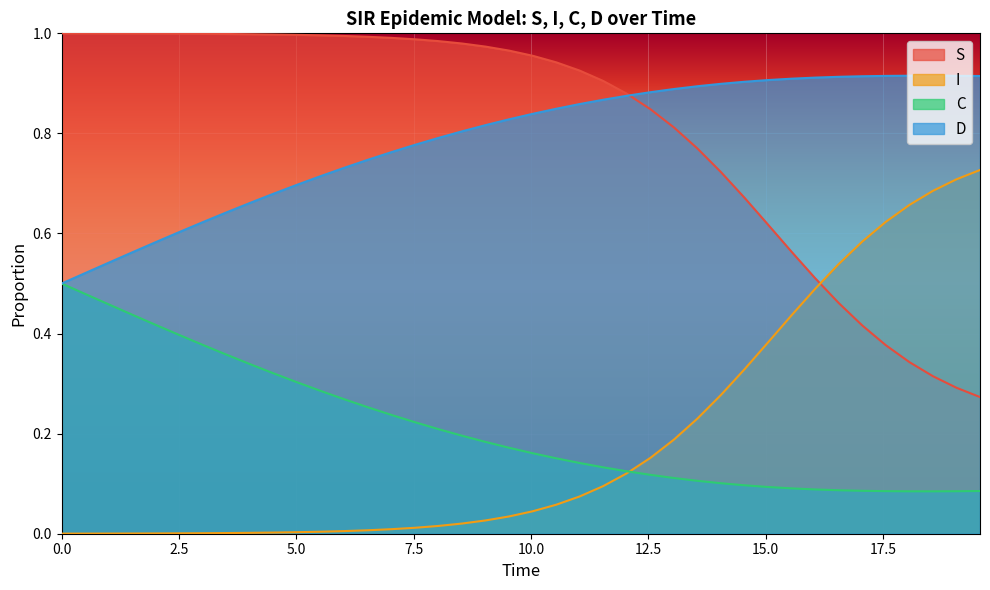

Reading right to left, list all the values displayed in this chart.

S: 0.3	0.3	0.3	0.3	0.4	0.4	0.5	0.5	0.6	0.6	0.7	0.7	0.8	0.8	0.8	0.9	0.9	0.9	0.9	1.0	1.0	1.0	1.0	1.0	1.0	1.0	1.0	1.0	1.0	1.0	1.0	1.0	1.0	1.0	1.0	1.0	1.0	1.0	1.0	1.0
I: 0.7	0.7	0.7	0.7	0.6	0.6	0.5	0.5	0.4	0.4	0.3	0.3	0.2	0.2	0.2	0.1	0.1	0.1	0.1	0.0	0.0	0.0	0.0	0.0	0.0	0.0	0.0	0.0	0.0	0.0	0.0	0.0	0.0	0.0	0.0	0.0	0.0	0.0	0.0	0.0
C: 0.1	0.1	0.1	0.1	0.1	0.1	0.1	0.1	0.1	0.1	0.1	0.1	0.1	0.1	0.1	0.1	0.1	0.1	0.2	0.2	0.2	0.2	0.2	0.2	0.2	0.2	0.3	0.3	0.3	0.3	0.3	0.3	0.4	0.4	0.4	0.4	0.4	0.5	0.5	0.5
D: 0.9	0.9	0.9	0.9	0.9	0.9	0.9	0.9	0.9	0.9	0.9	0.9	0.9	0.9	0.9	0.9	0.9	0.9	0.8	0.8	0.8	0.8	0.8	0.8	0.8	0.8	0.7	0.7	0.7	0.7	0.7	0.7	0.6	0.6	0.6	0.6	0.6	0.5	0.5	0.5